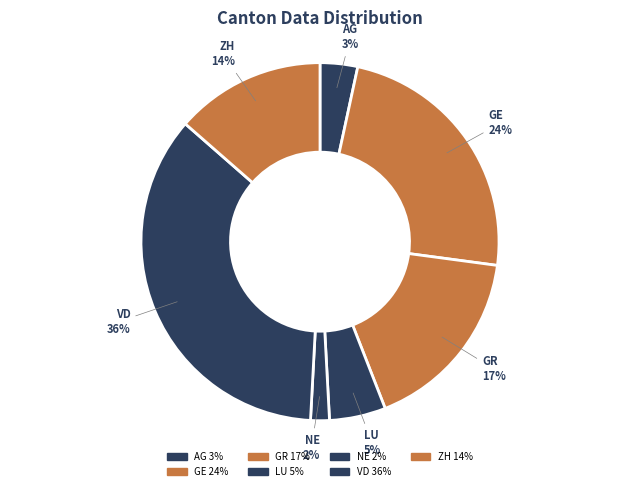

How many segments does this pie chart have?

7